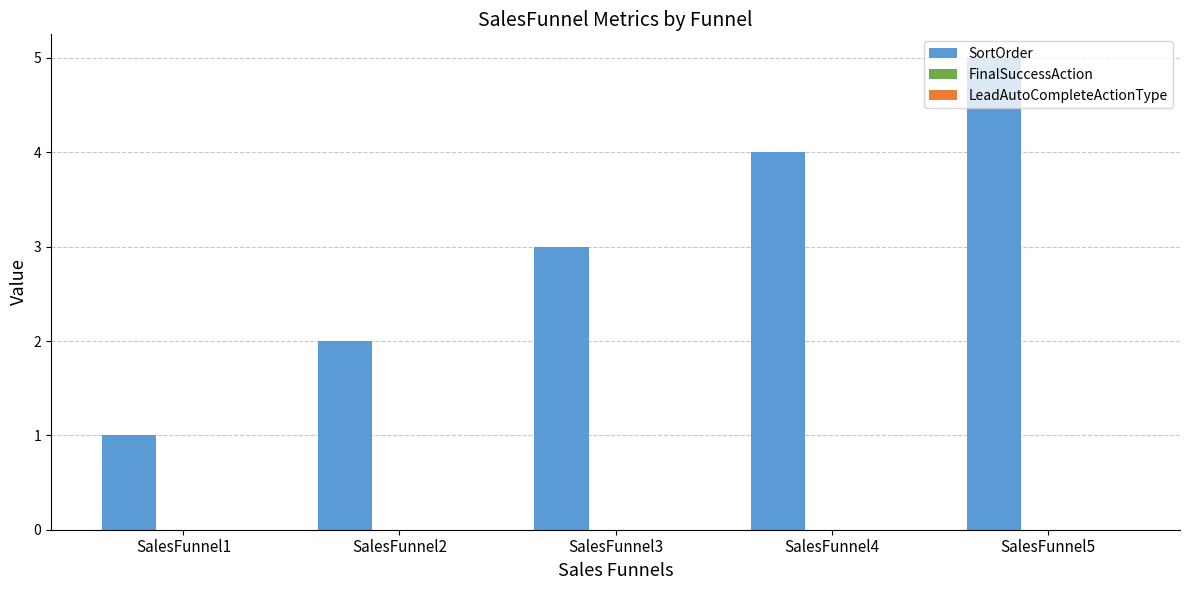

Rank the categories by value from lowest to highest.

SalesFunnel1, SalesFunnel2, SalesFunnel3, SalesFunnel4, SalesFunnel5